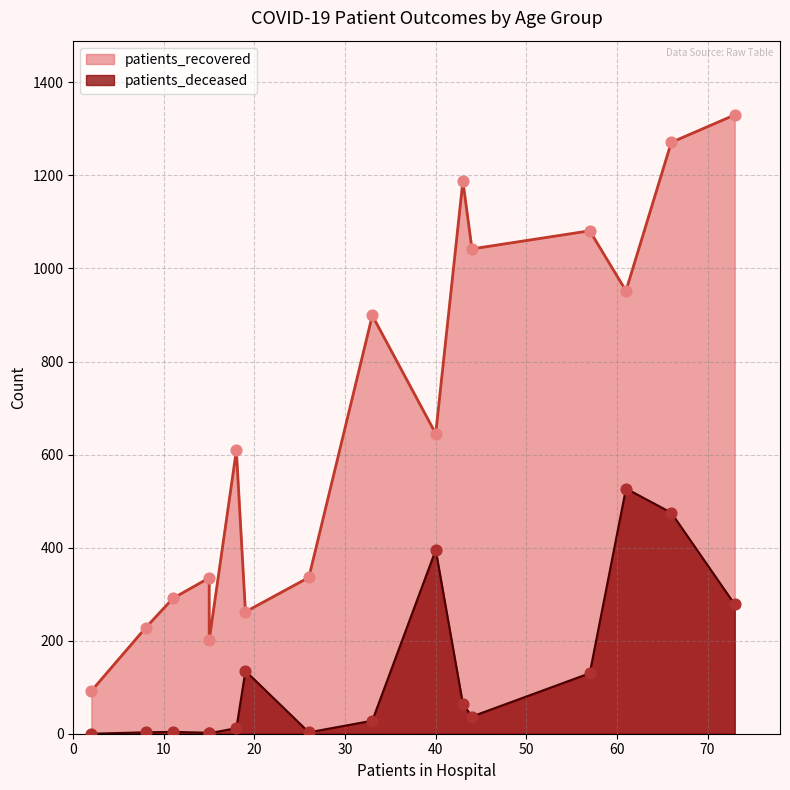

What are all the series names shown in the legend?

patients_recovered, patients_deceased